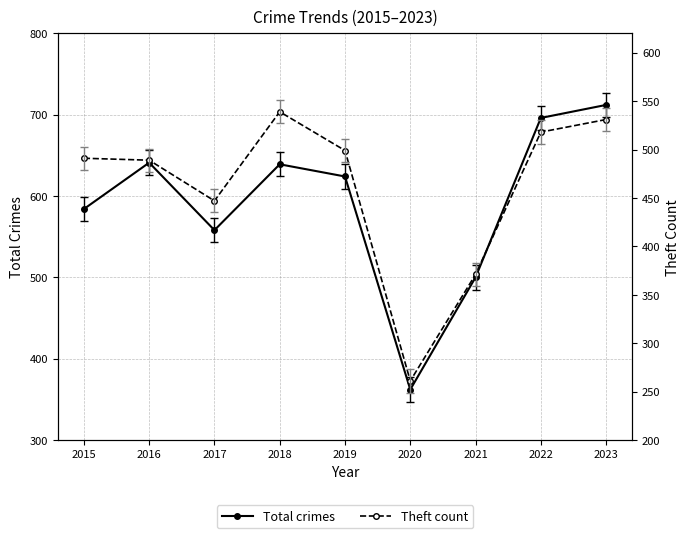

True or false: Theft count and Total crimes intersect in this chart.

False